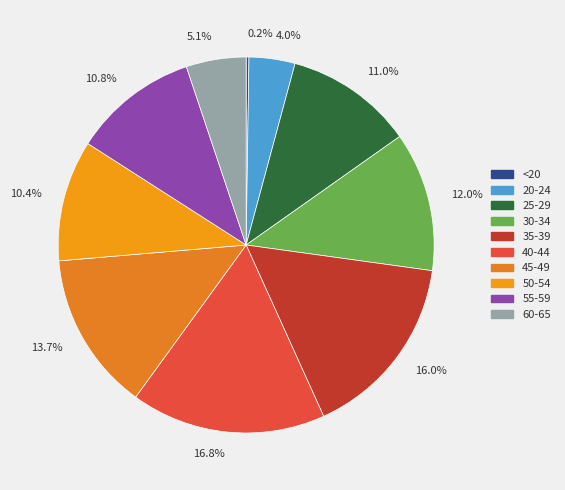

What is the ratio of the value at 12.0% to the value at 10.8%?

1.1